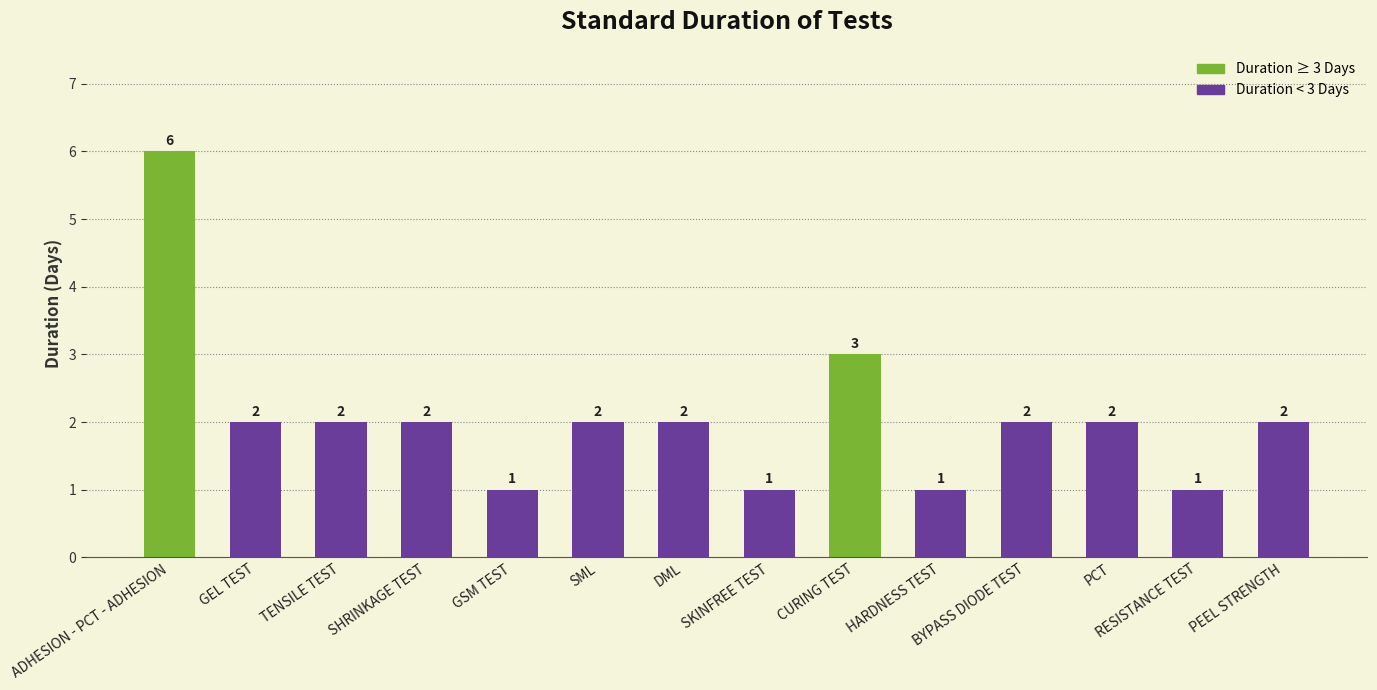

What is the label of the 7th bar from the left?

DML